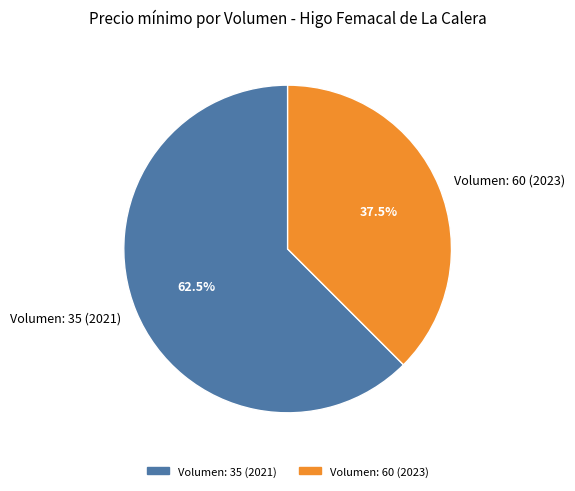

Approximately how many times larger is the value at Volumen: 60 (2023) compared to Volumen: 35 (2021)?

0.6